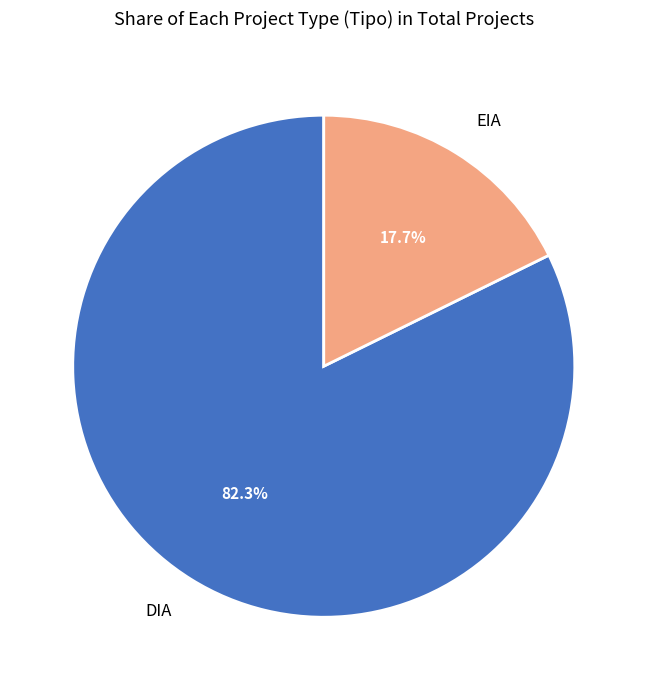

Which category has the biggest portion of the pie?

DIA